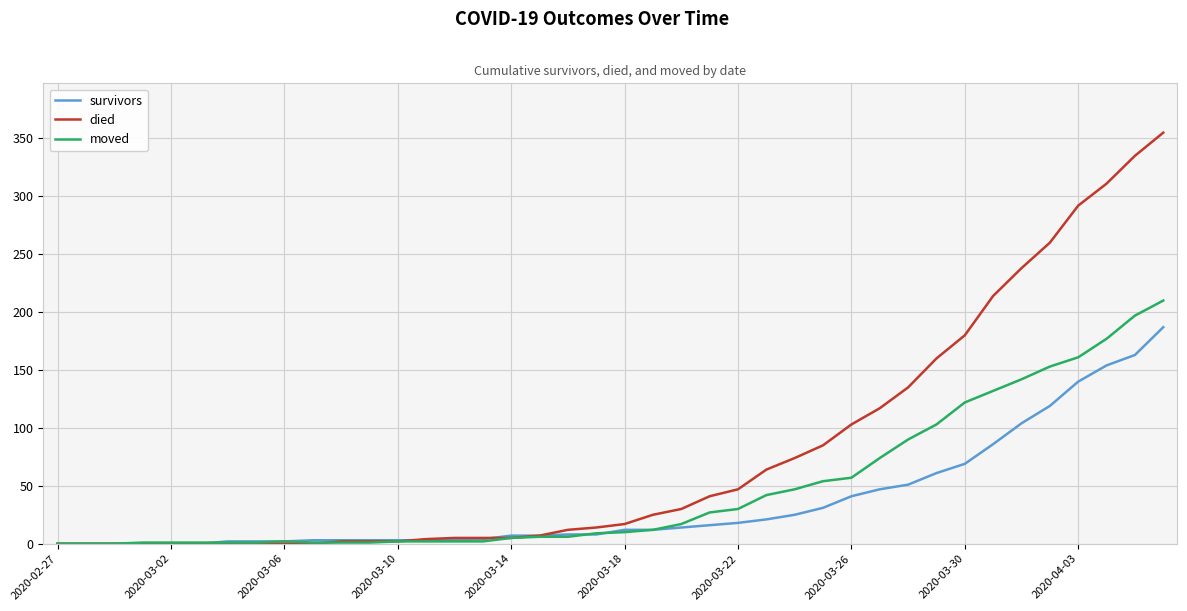

What are all the series names shown in the legend?

survivors, died, moved